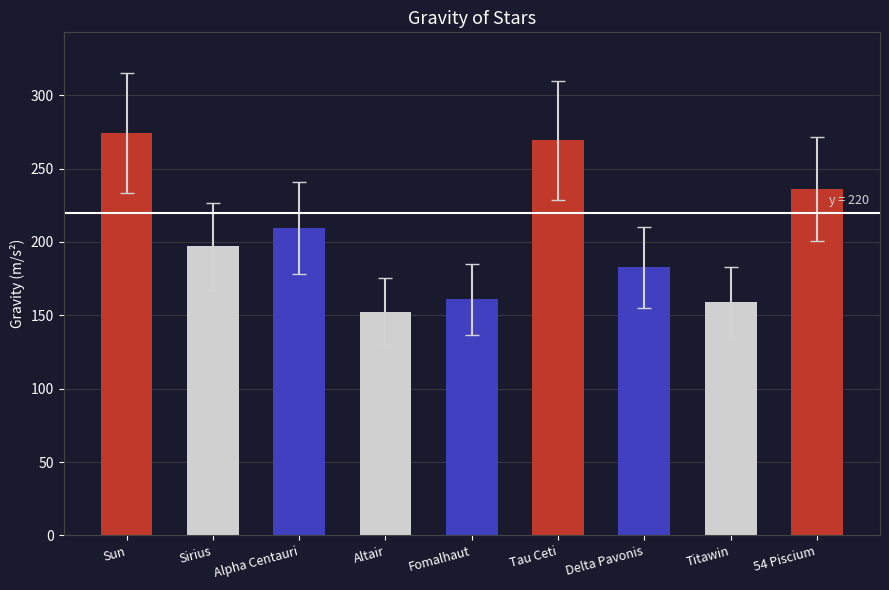

Where is the data nearest to the value 213?

Alpha Centauri